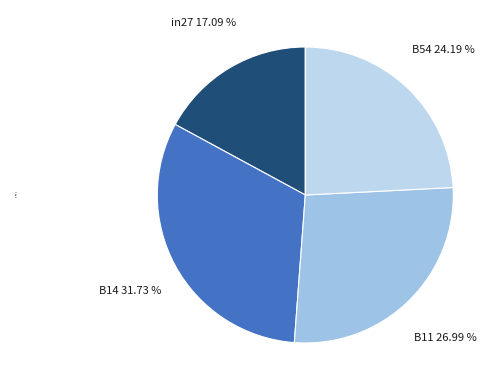

Does B11 represent more than half of the total?

No